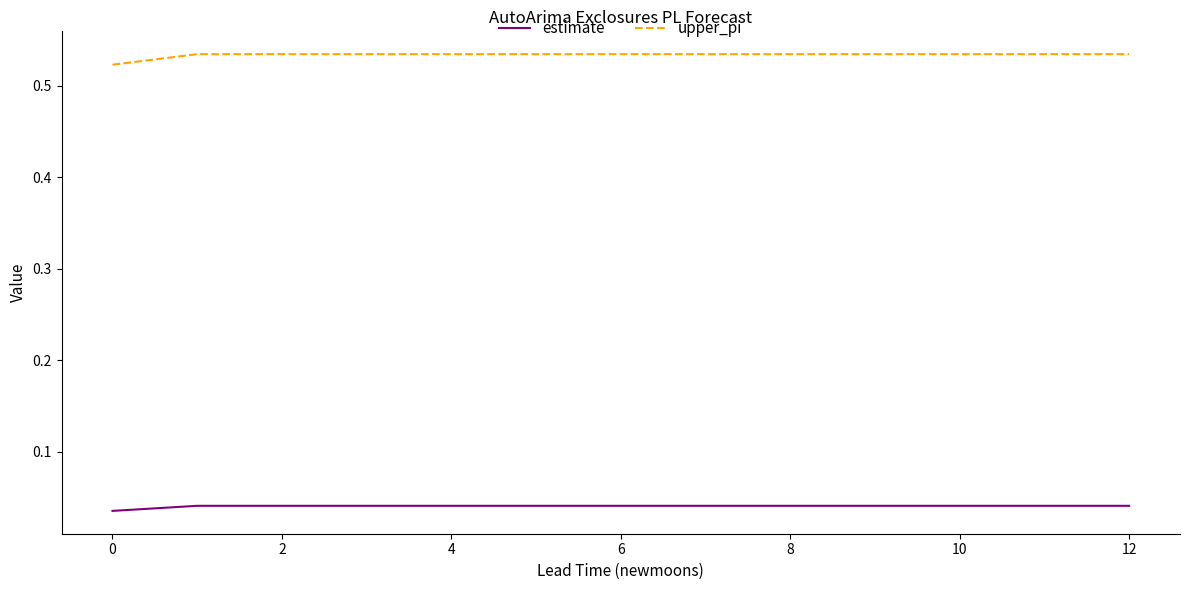

Rank the series by their average value, from highest to lowest.

upper_pi, estimate